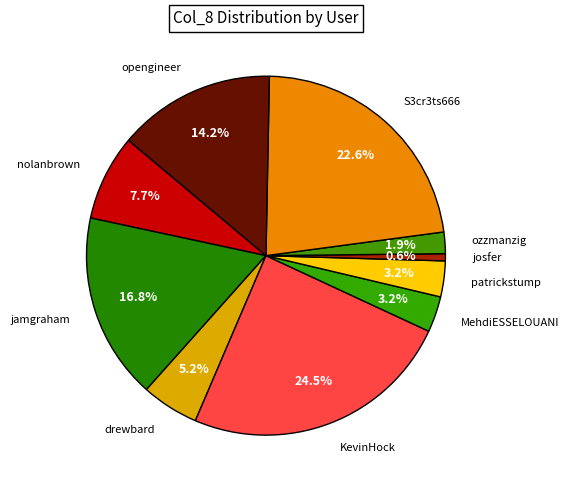

Is there a majority slice in this chart?

No